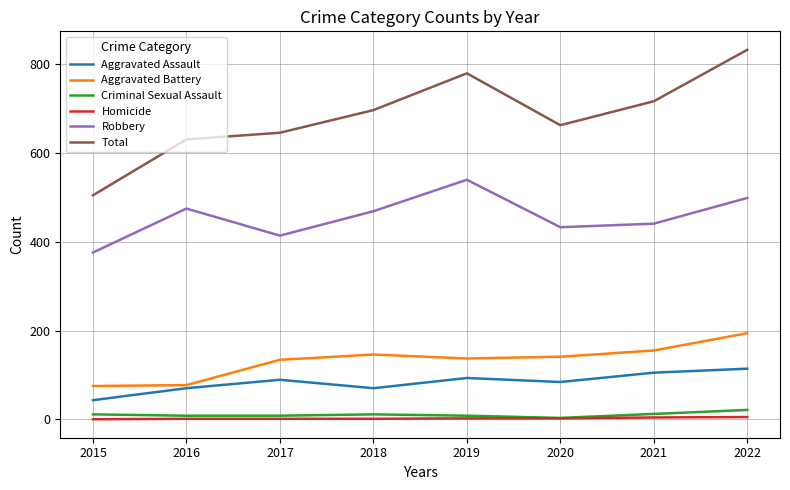

What is the maximum value shown in the chart?

833